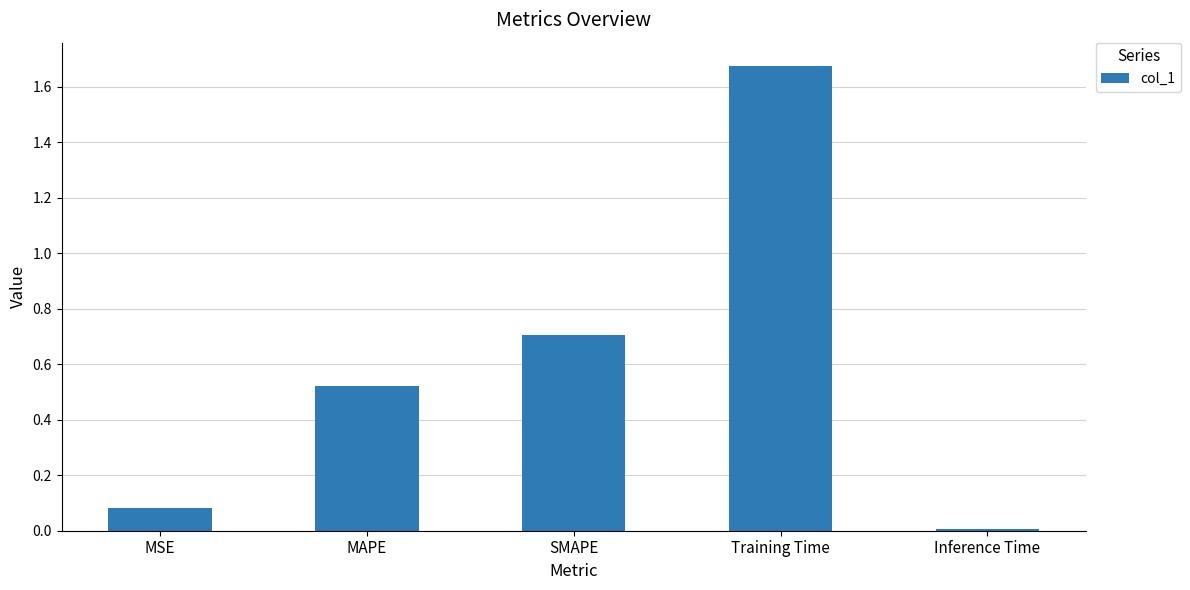

The value at SMAPE is 0.7. True or false?

True